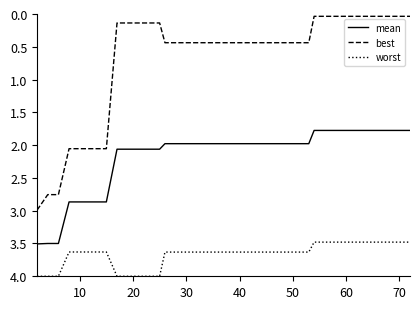

List the series in order of their overall mean, lowest first.

best, mean, worst